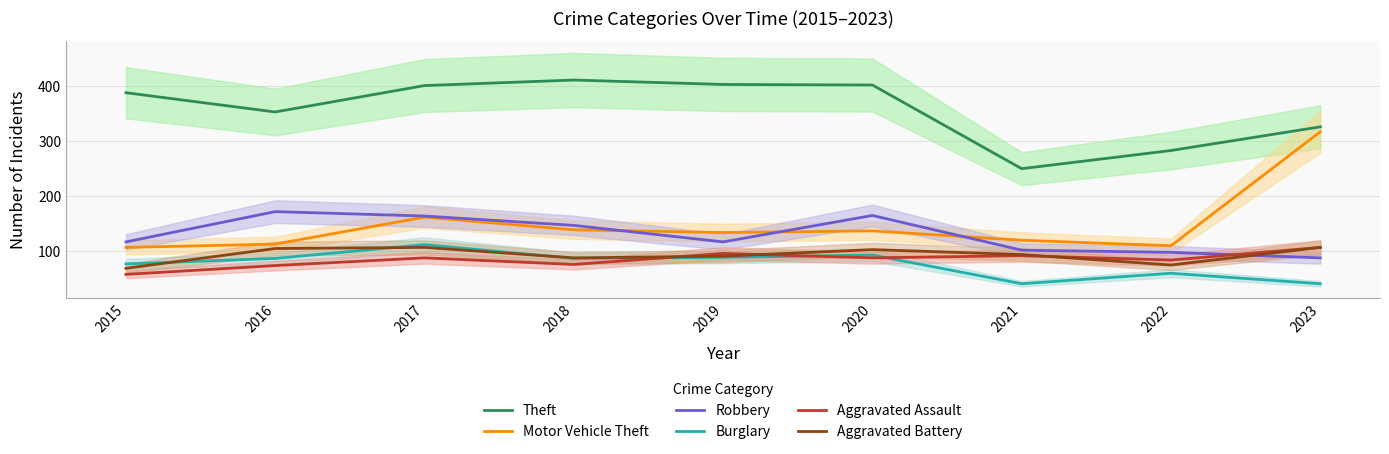

Is this an area chart (filled region under the line)?

No